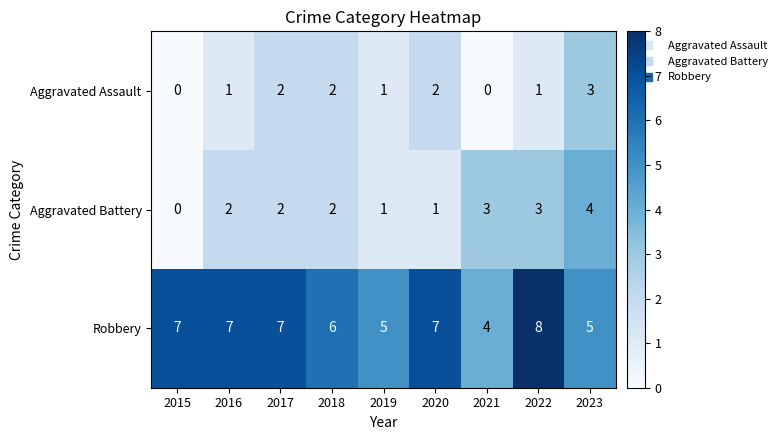

What is the approximate value of Robbery at 2023?

5